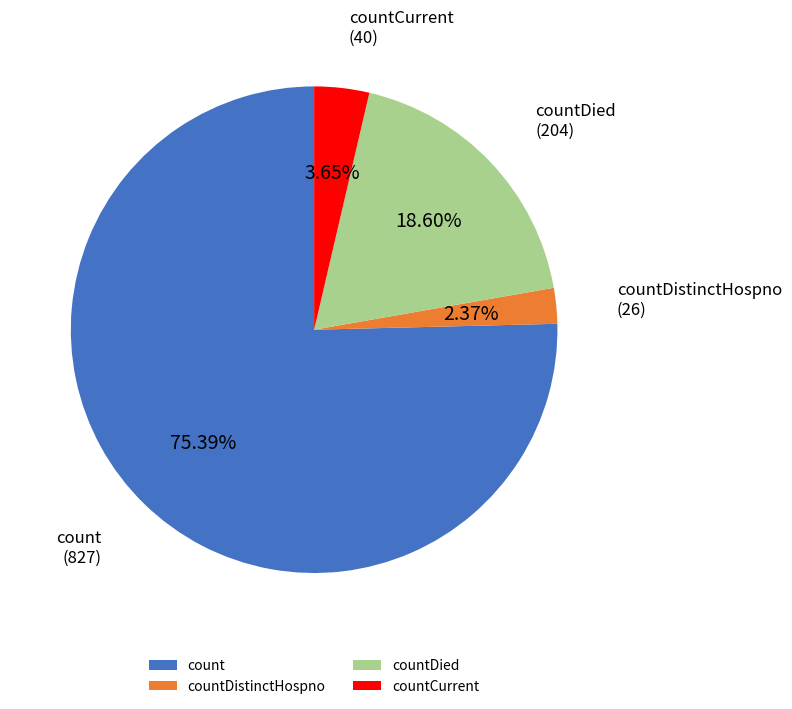

Which slice is the largest?

count